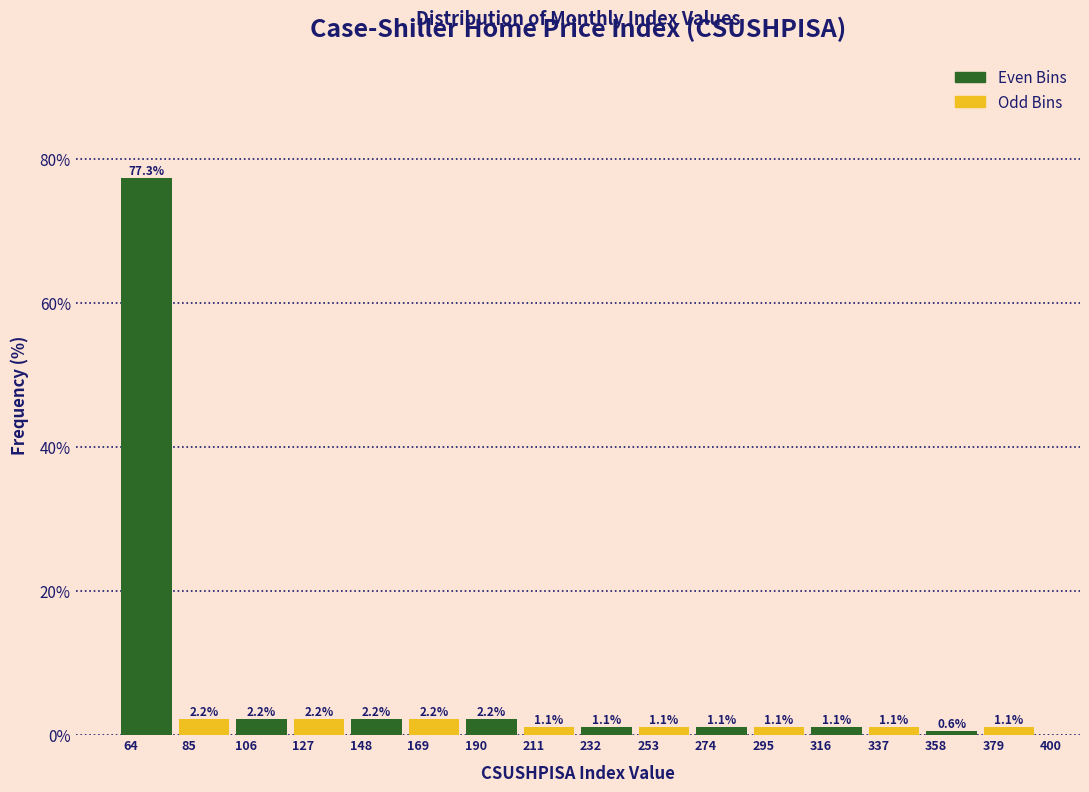

Reading left to right, extract all data points from this chart.

77.3	2.2	2.2	2.2	2.2	2.2	2.2	1.1	1.1	1.1	1.1	1.1	1.1	1.1	0.6	1.1